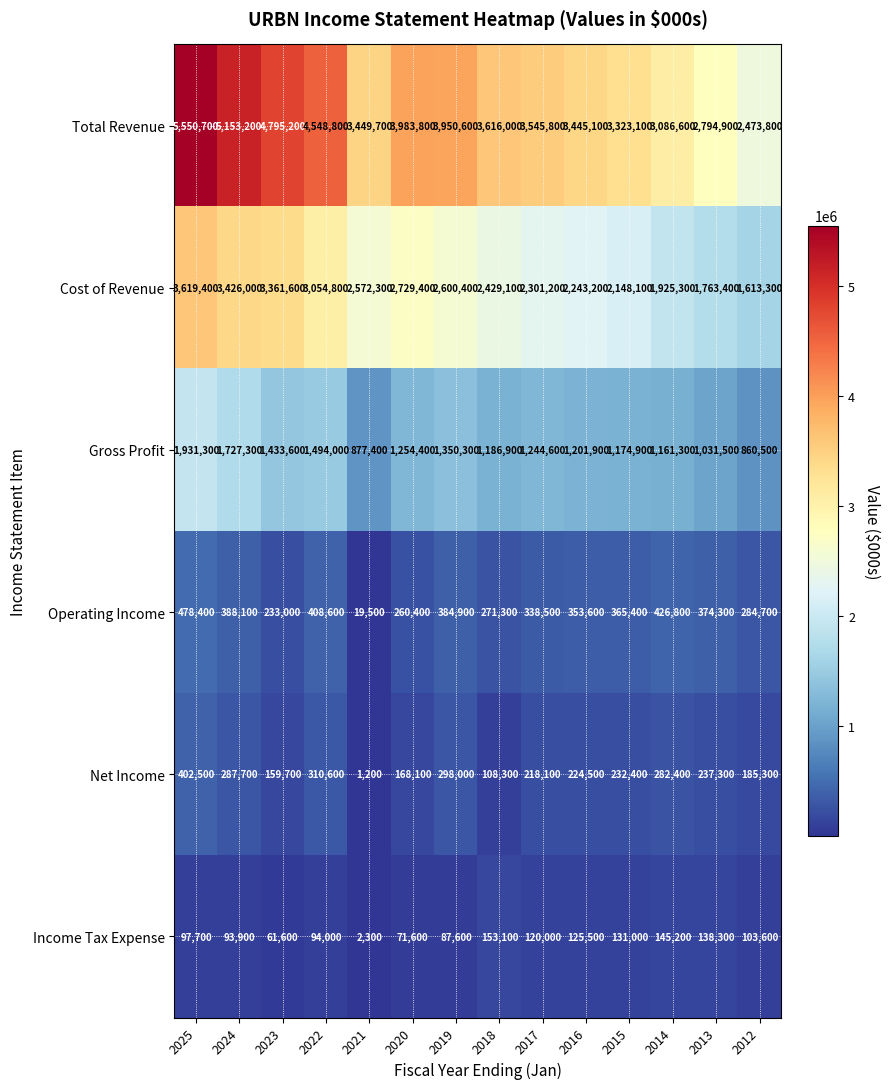

Which series has the widest spread of values?

Total Revenue